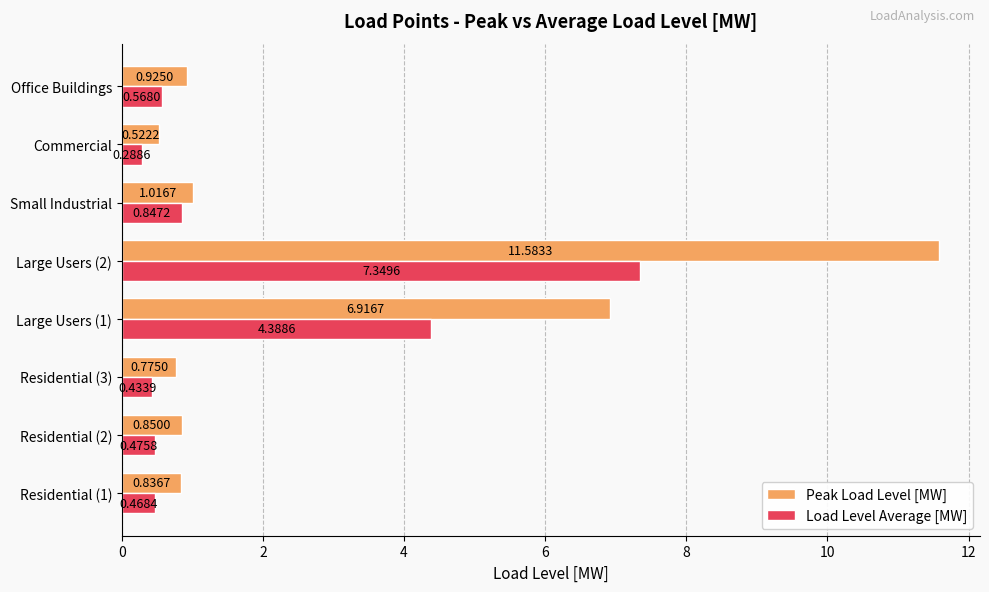

Rank the series by their average value, from lowest to highest.

Load Level Average [MW], Peak Load Level [MW]